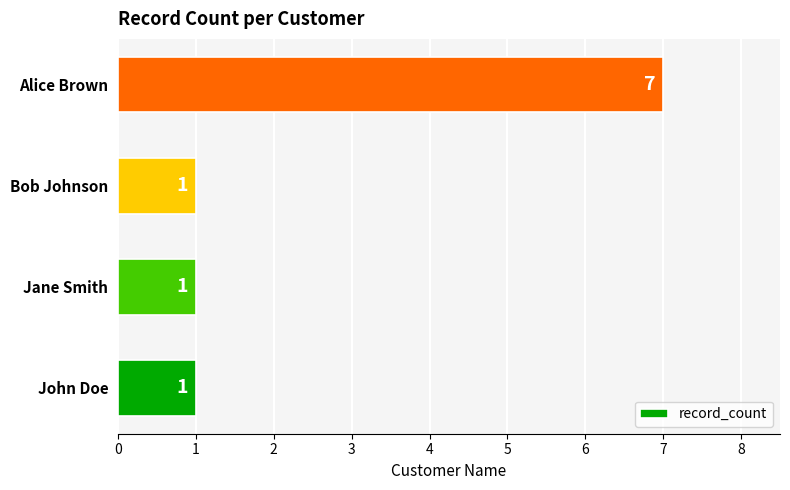

Which has a higher value, Alice Brown or John Doe?

Alice Brown